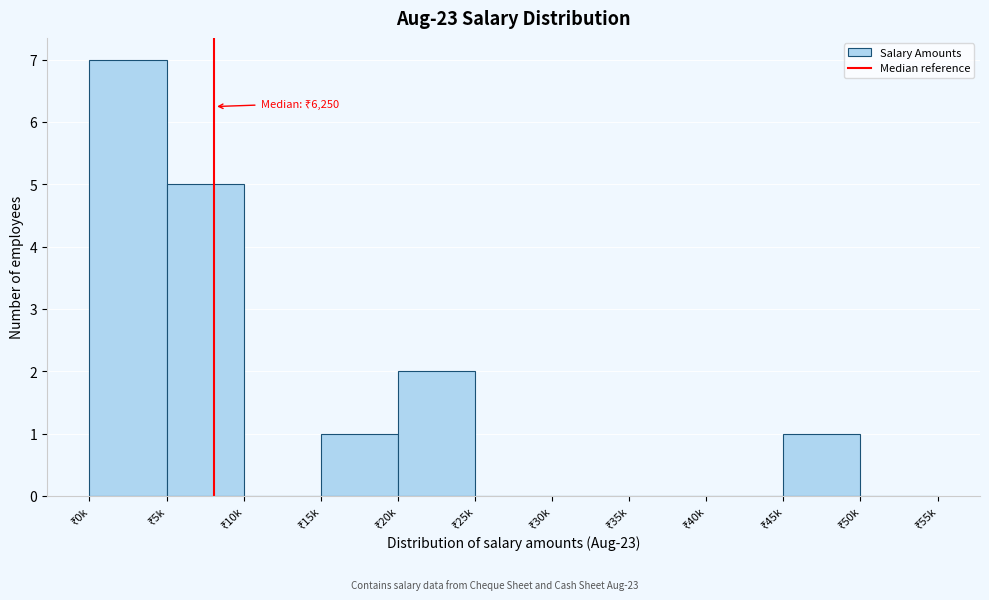

What is the greatest value displayed?

7